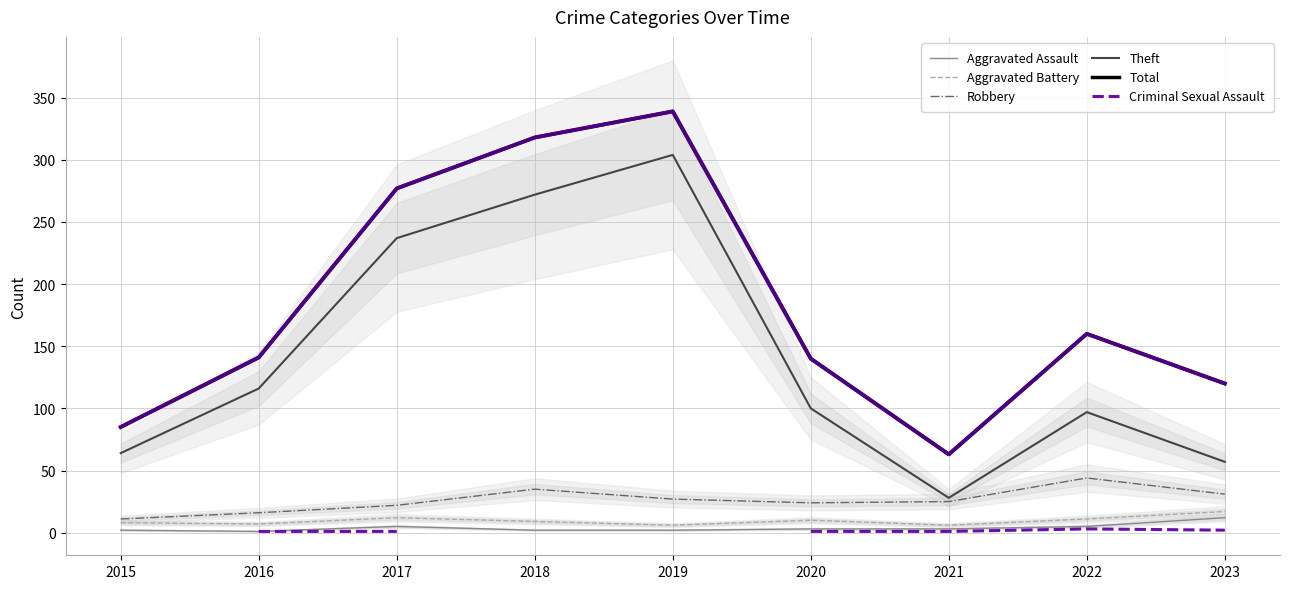

What is the difference between the second highest and minimum values in the Criminal Sexual Assault series?

-1.0